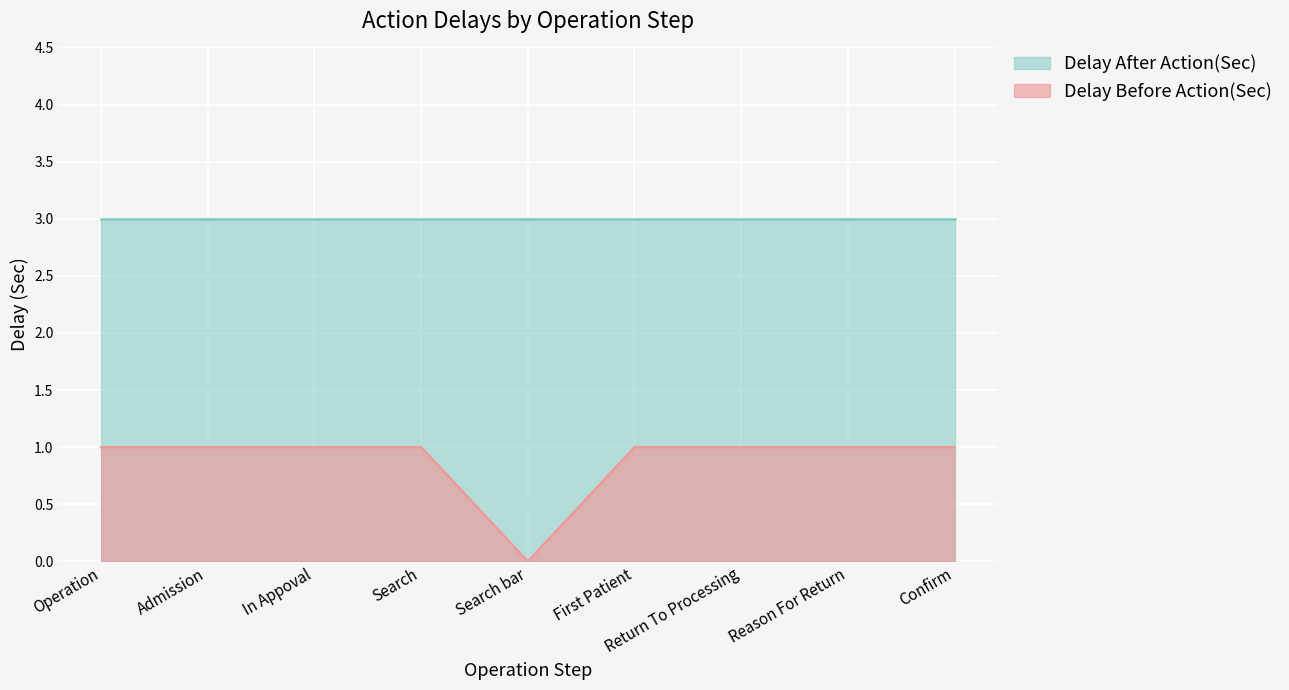

What is the label of the 6th point from the right?

Search